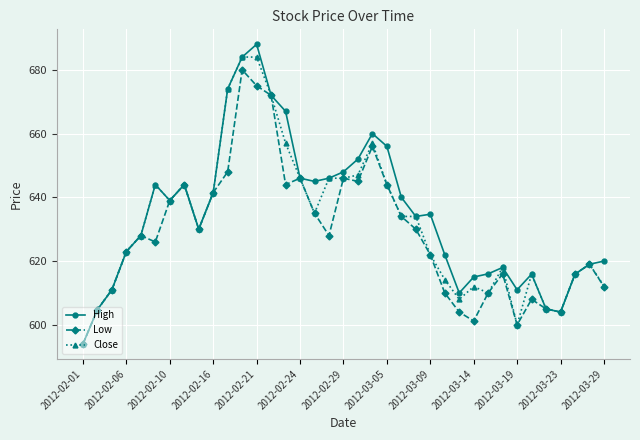

Which series has the largest range (max minus min)?

High